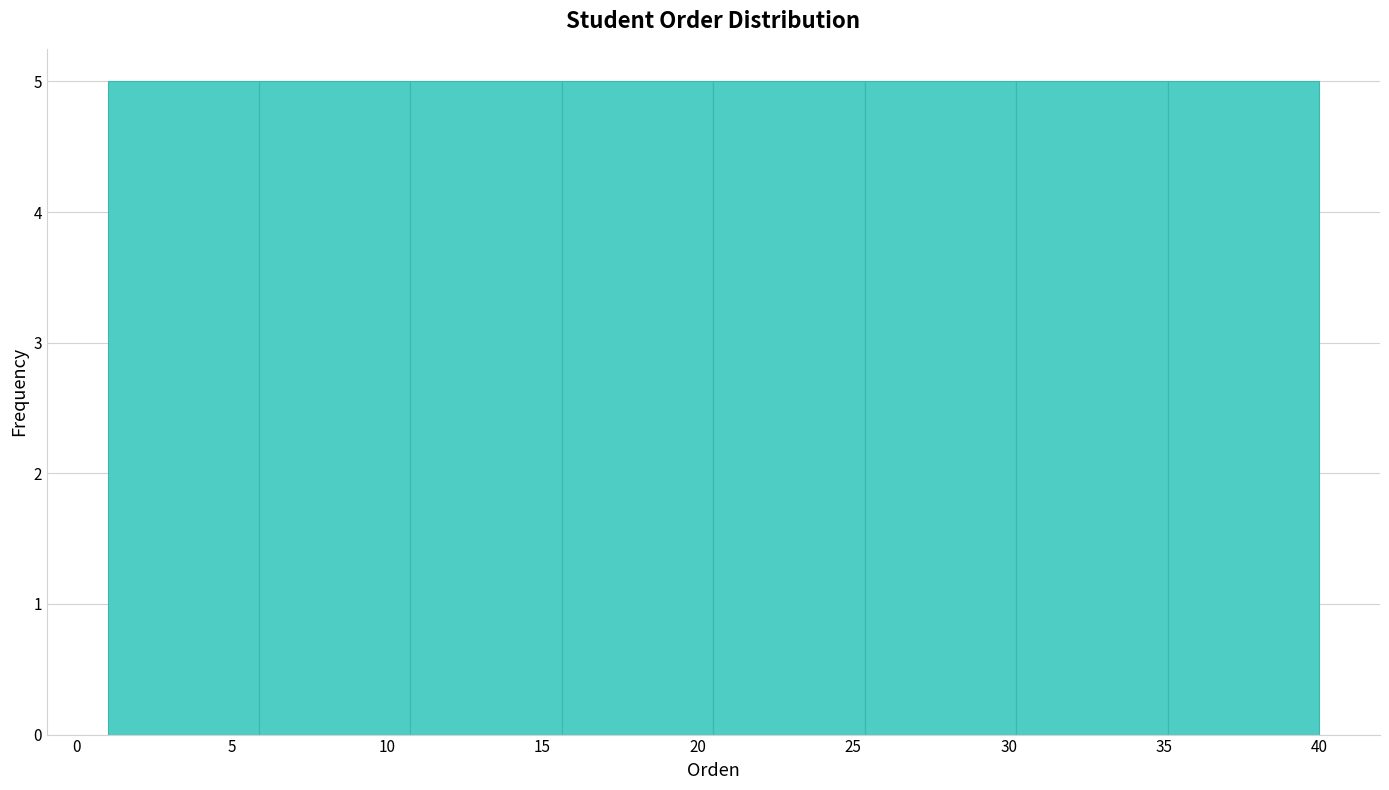

How tall is the bar that spans 35.0 to 40.0 on the x-axis? Neither the bar edges nor the heights are printed on the chart, so give them approximately, as read against the axes.

5